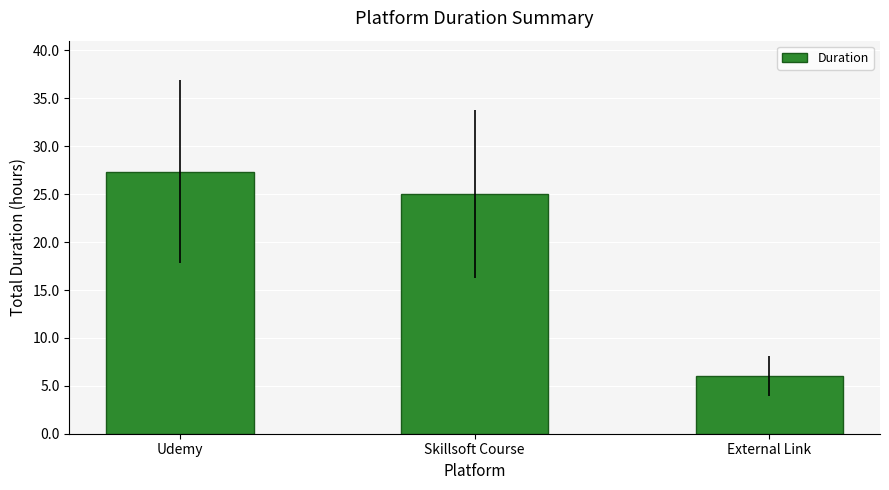

What value does the data have at External Link?

6.0